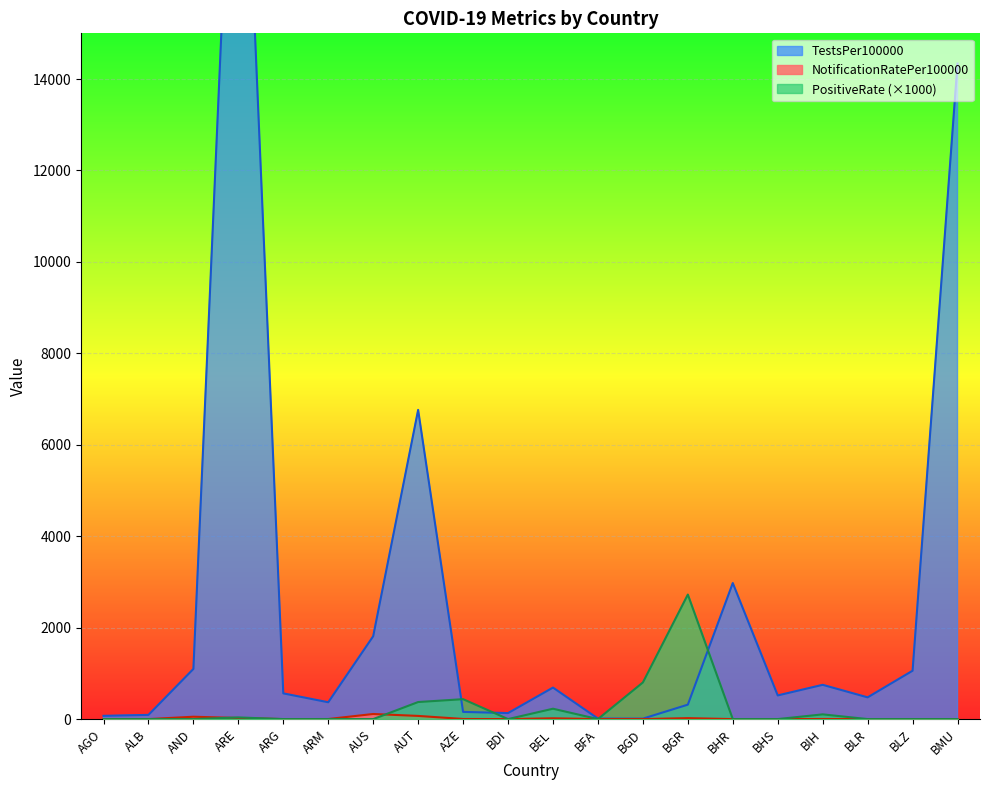

Which series has the largest total across all categories?

TestsPer100000